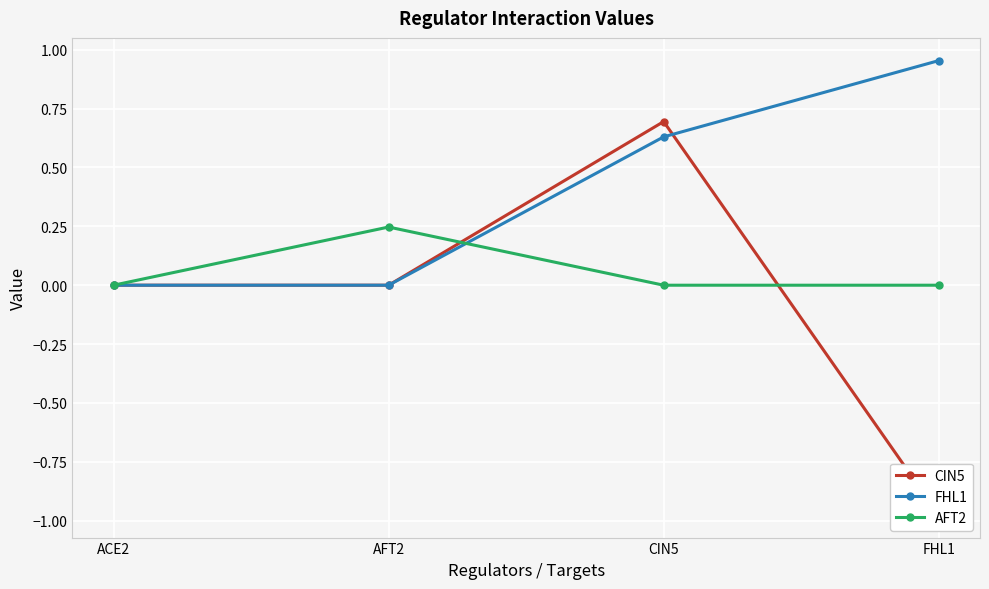

What position from the right is CIN5?

2